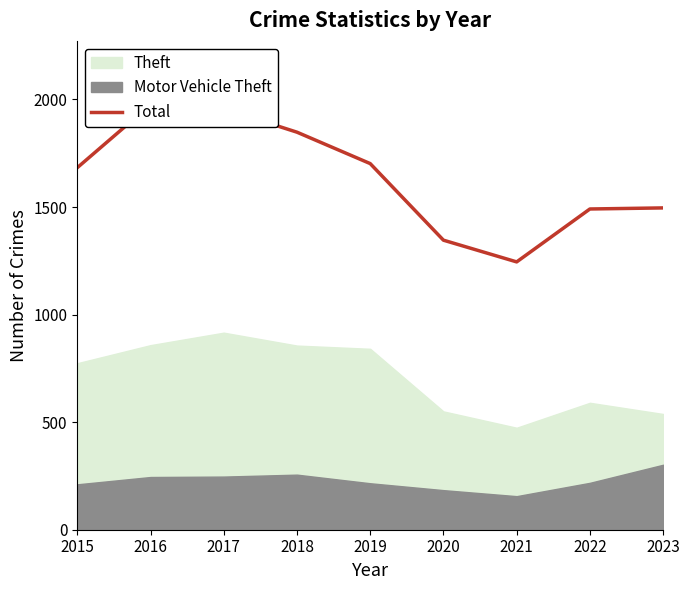

What is the greatest value displayed?

1976